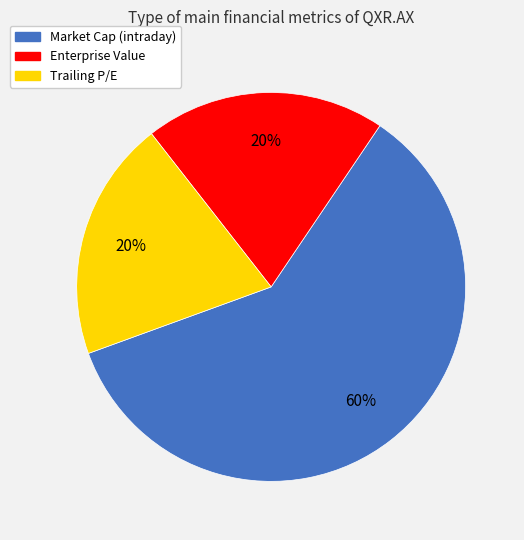

Combined, do Enterprise Value and Market Cap (intraday) account for over 50%?

Yes